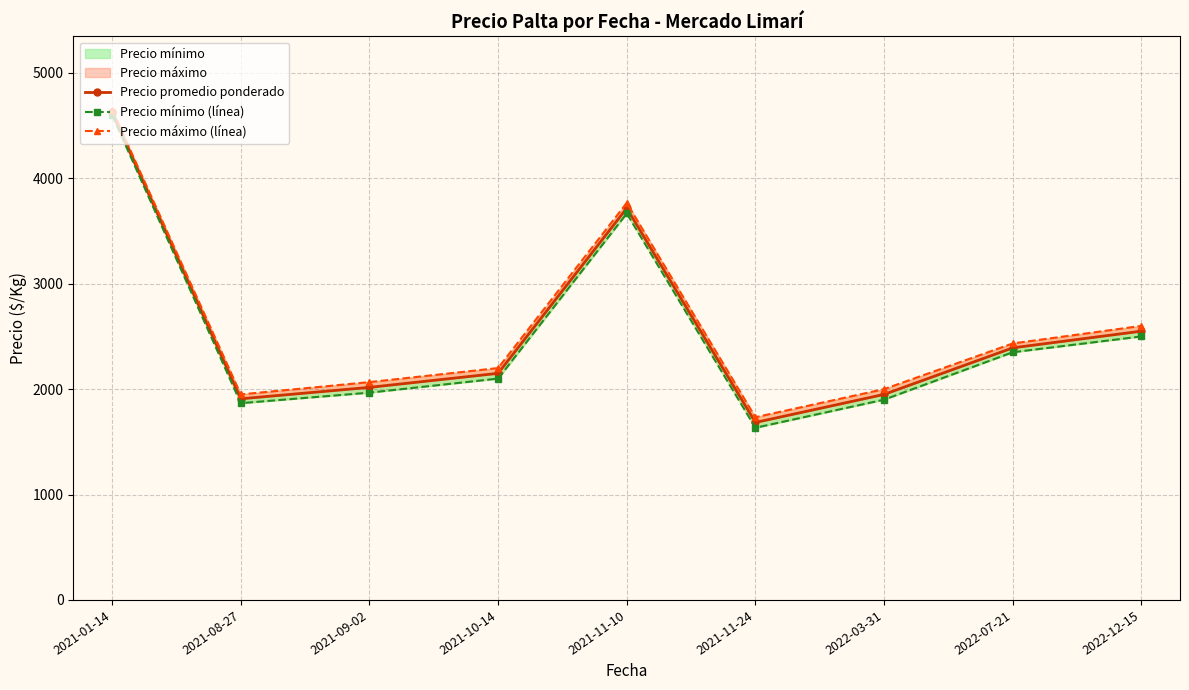

Which series has the largest total across all categories?

Precio máximo (línea)